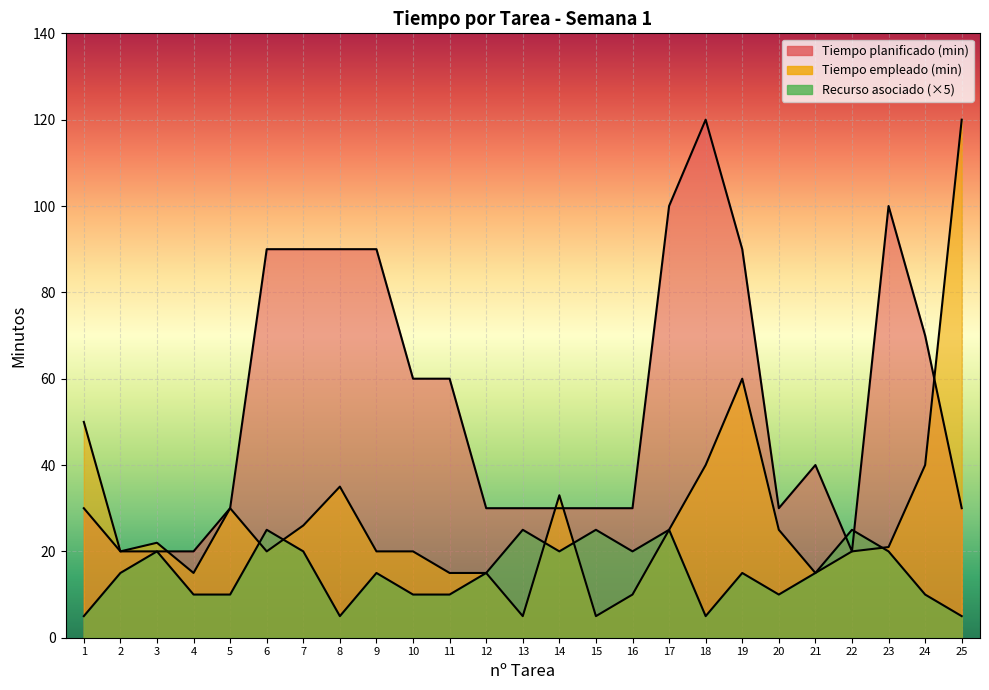

How many distinct data groups are displayed?

3